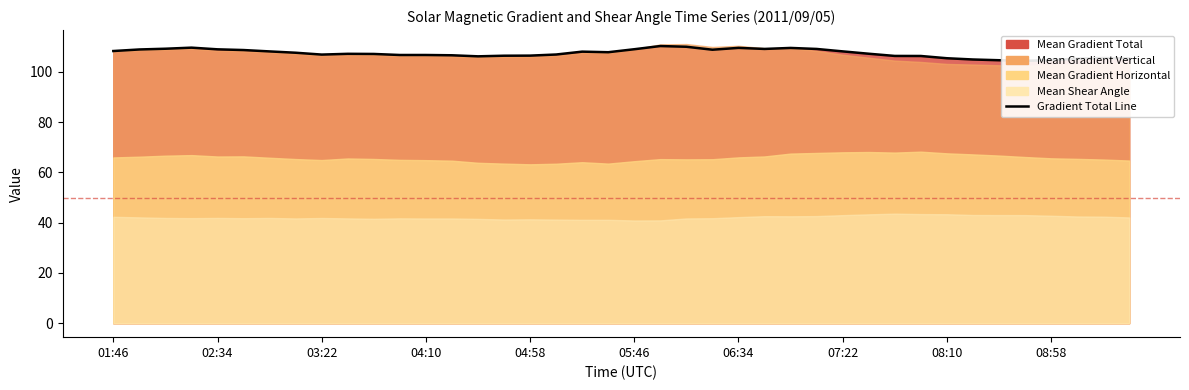

How many data points are less than 107?

18